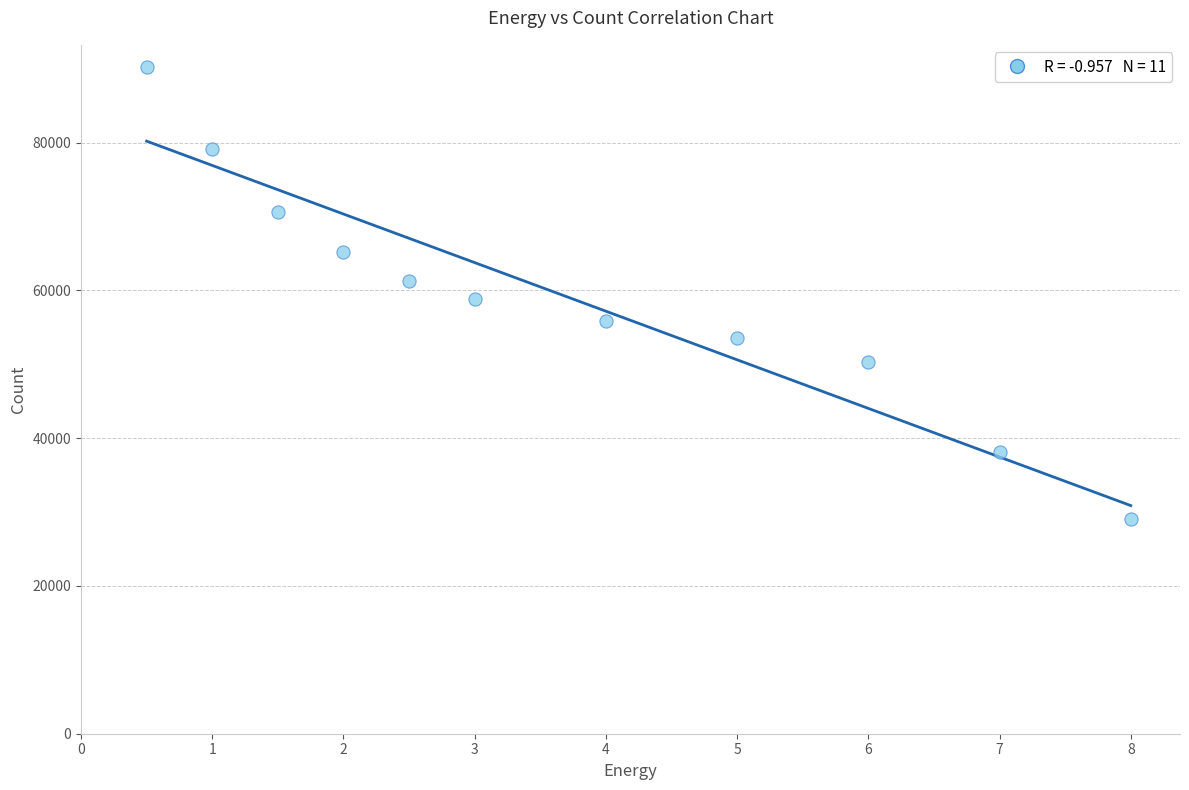

What is the range of Y values (max minus min)?

61179